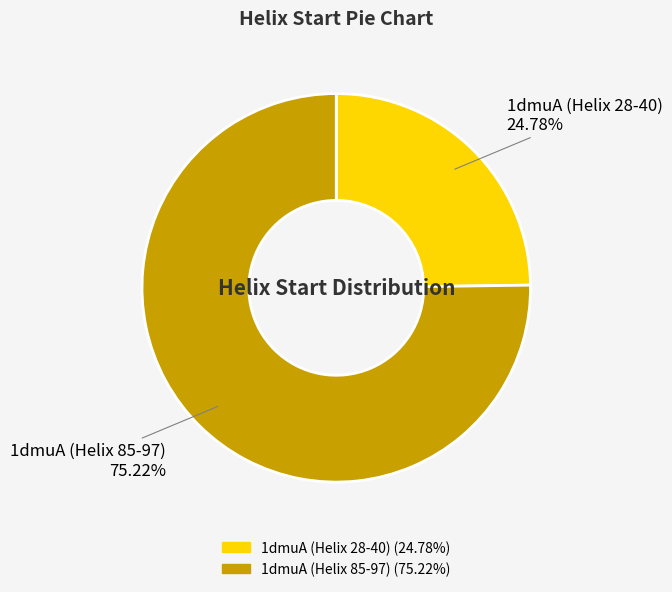

Count the number of slices in the pie.

2